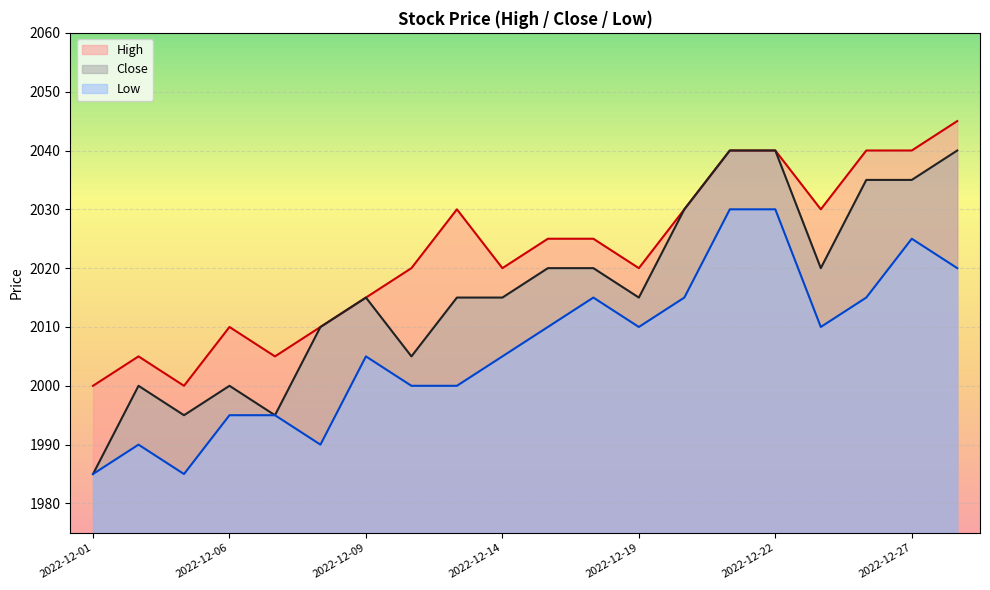

Does the chart display data point markers on the line(s)?

No